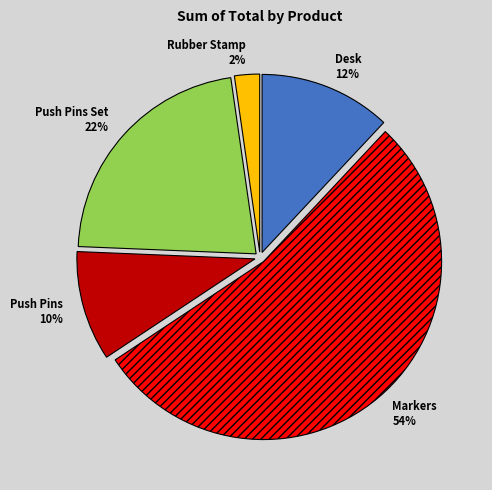

True or false: Push Pins Set accounts for 22% of the total.

True